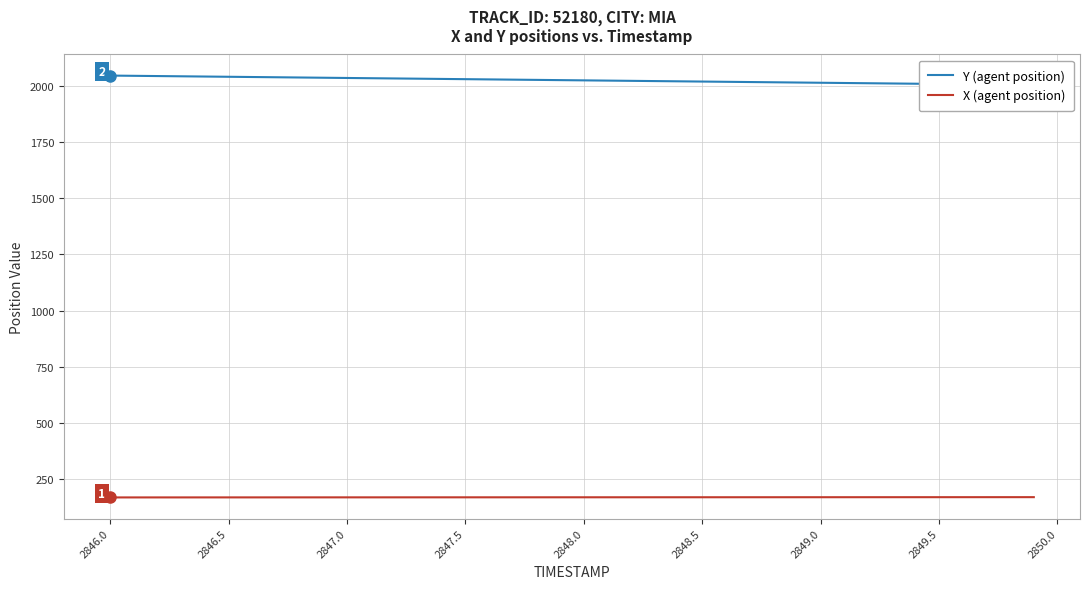

True or false: Y (agent position) and X (agent position) intersect in this chart.

False